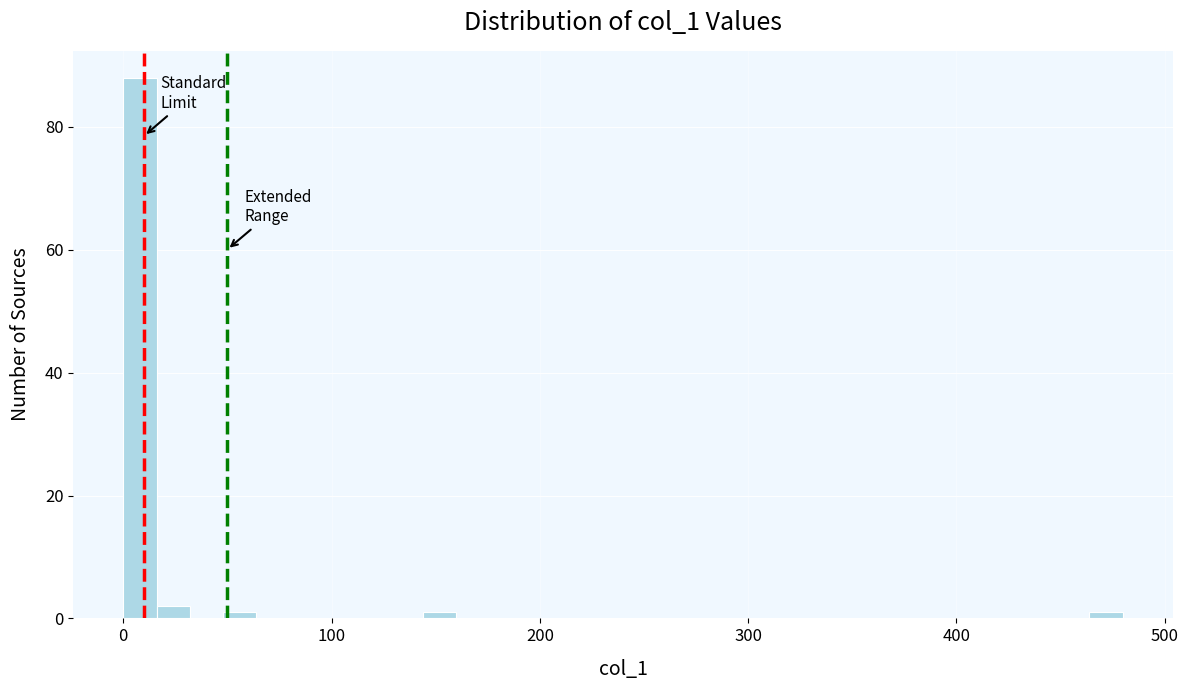

Around what value on the x-axis is the tallest bar? Give the approximate position of its centre, as read against the axis.

10